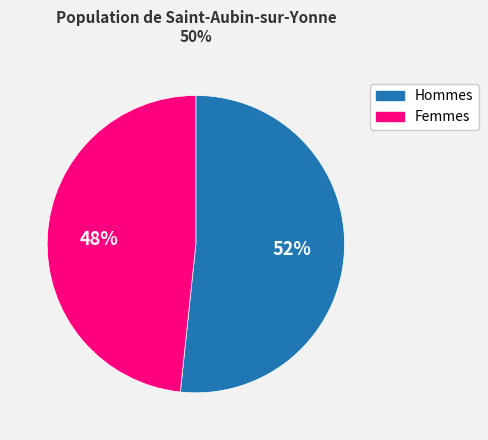

What is the smallest slice in the pie chart?

Femmes